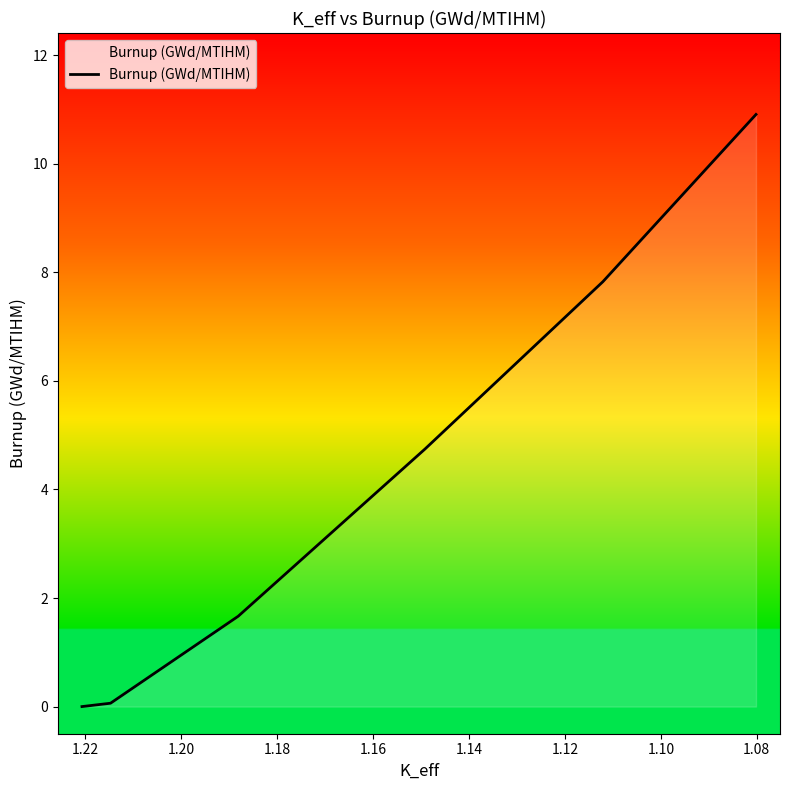

The value at 1.08 is 0.0. True or false?

False